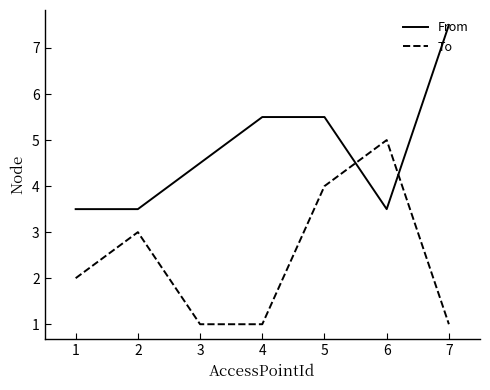

What is the sum of all To values?

17.0